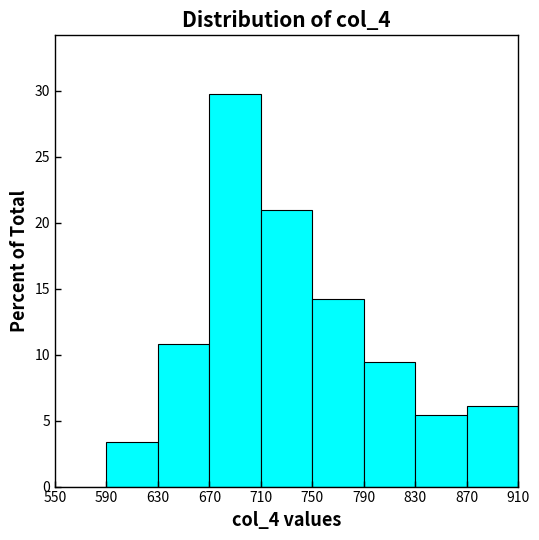

Reading left to right, transcribe this chart: for each bar, give the range it covers on the x-axis and its height. The values are not printed on the chart, so give them approximately, as read against the axis.

550 to 590: 0
590 to 630: 3.5
630 to 670: 11.0
670 to 710: 29.5
710 to 750: 21.0
750 to 790: 14.0
790 to 830: 9.5
830 to 870: 5.5
870 to 910: 6.0